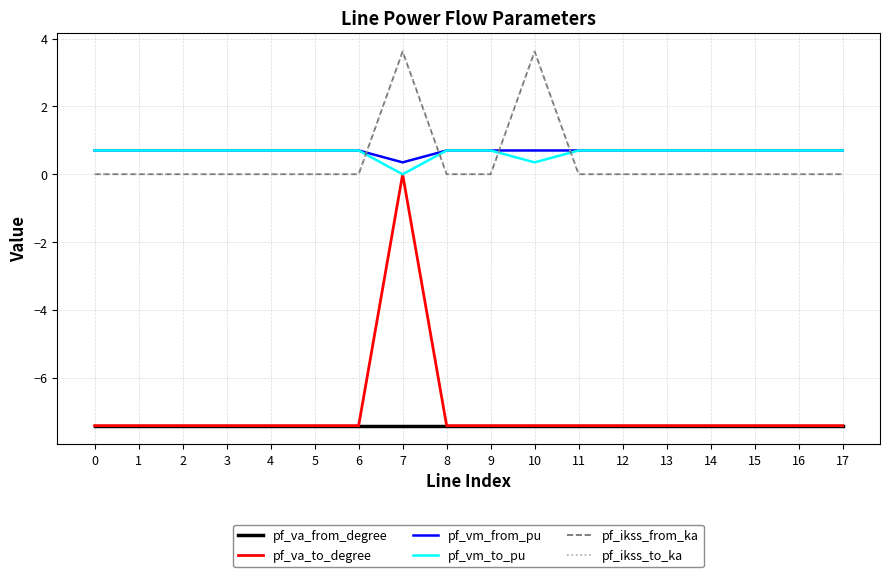

How many times do pf_vm_from_pu and pf_ikss_from_ka cross each other?

4